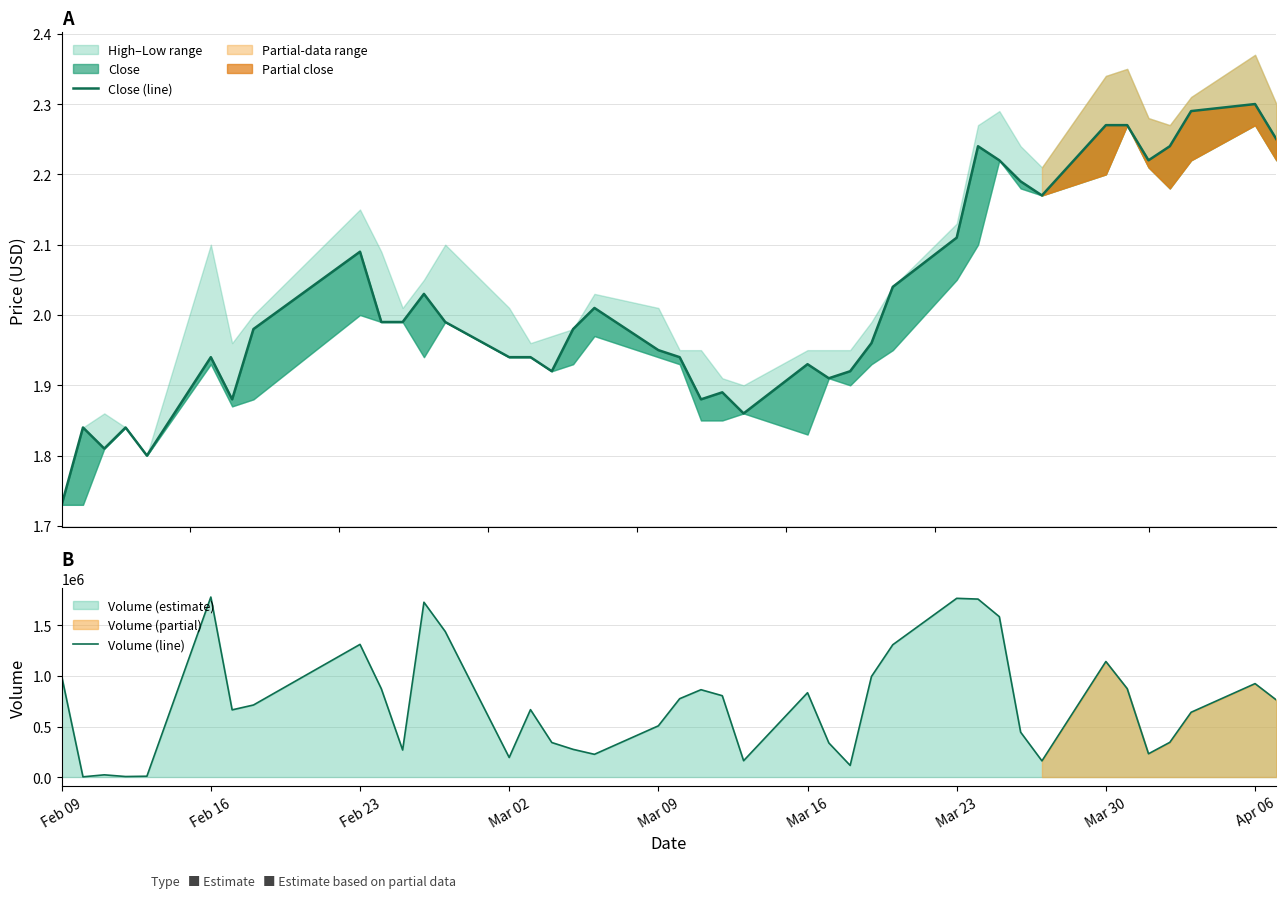

Which series has the largest total across all categories?

Volume (line)